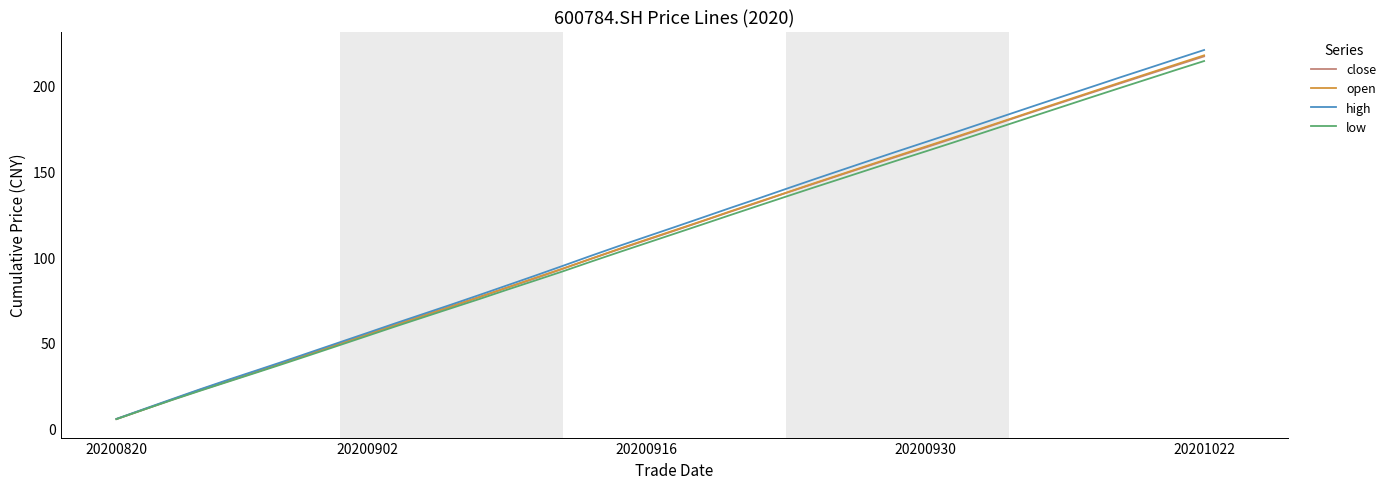

What is the highest value of the close series?

217.1